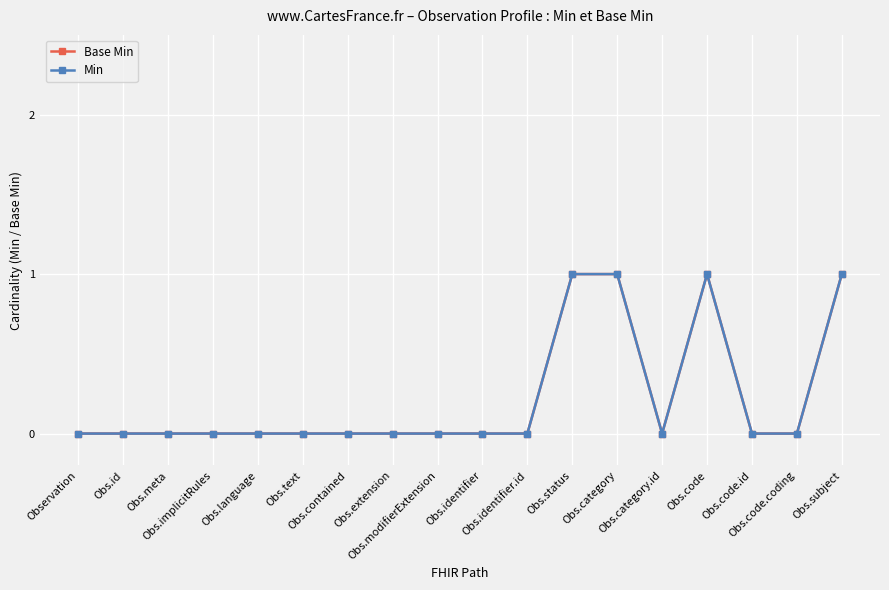

List the labels in order of Base Min value, smallest first.

Observation, Obs.id, Obs.meta, Obs.implicitRules, Obs.language, Obs.text, Obs.contained, Obs.extension, Obs.modifierExtension, Obs.identifier, Obs.identifier.id, Obs.category.id, Obs.code.id, Obs.code.coding, Obs.status, Obs.category, Obs.code, Obs.subject